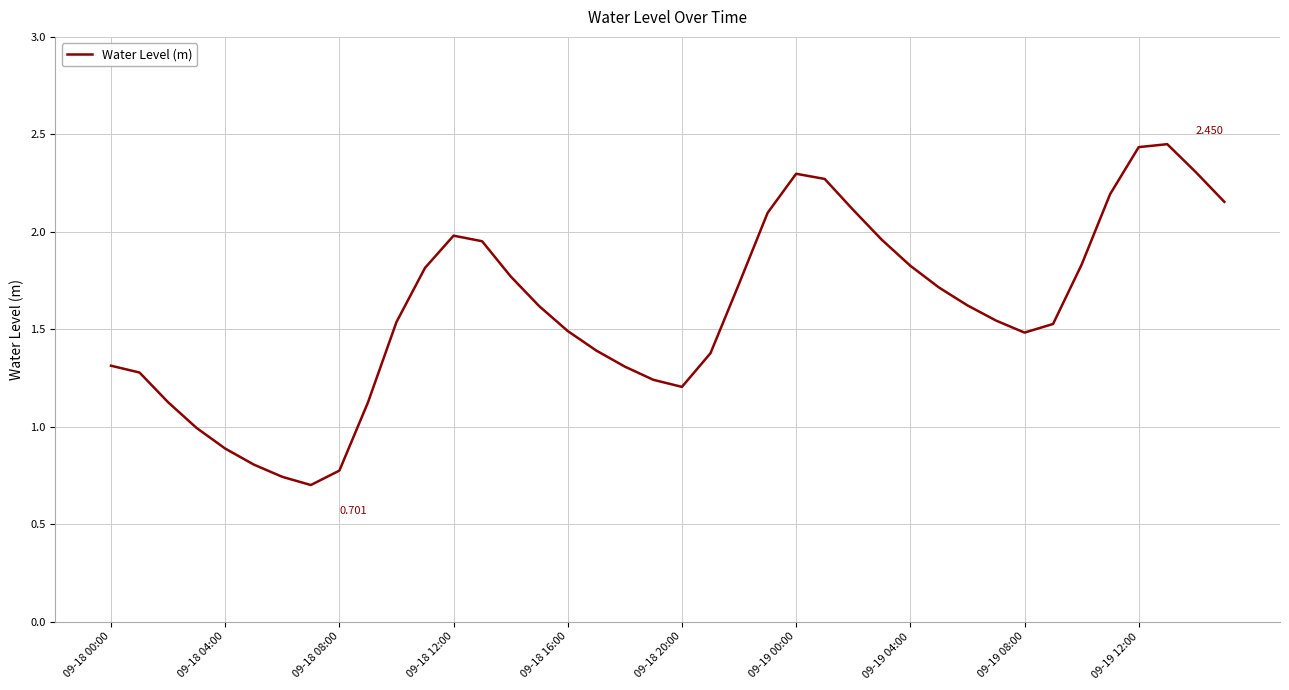

Reading left to right, transcribe all the data shown in this chart.

1.3	1.3	1.1	1.0	0.9	0.8	0.7	0.7	0.8	1.1	1.5	1.8	2.0	2.0	1.8	1.6	1.5	1.4	1.3	1.2	1.2	1.4	1.7	2.1	2.3	2.3	2.1	2.0	1.8	1.7	1.6	1.5	1.5	1.5	1.8	2.2	2.4	2.4	2.3	2.2